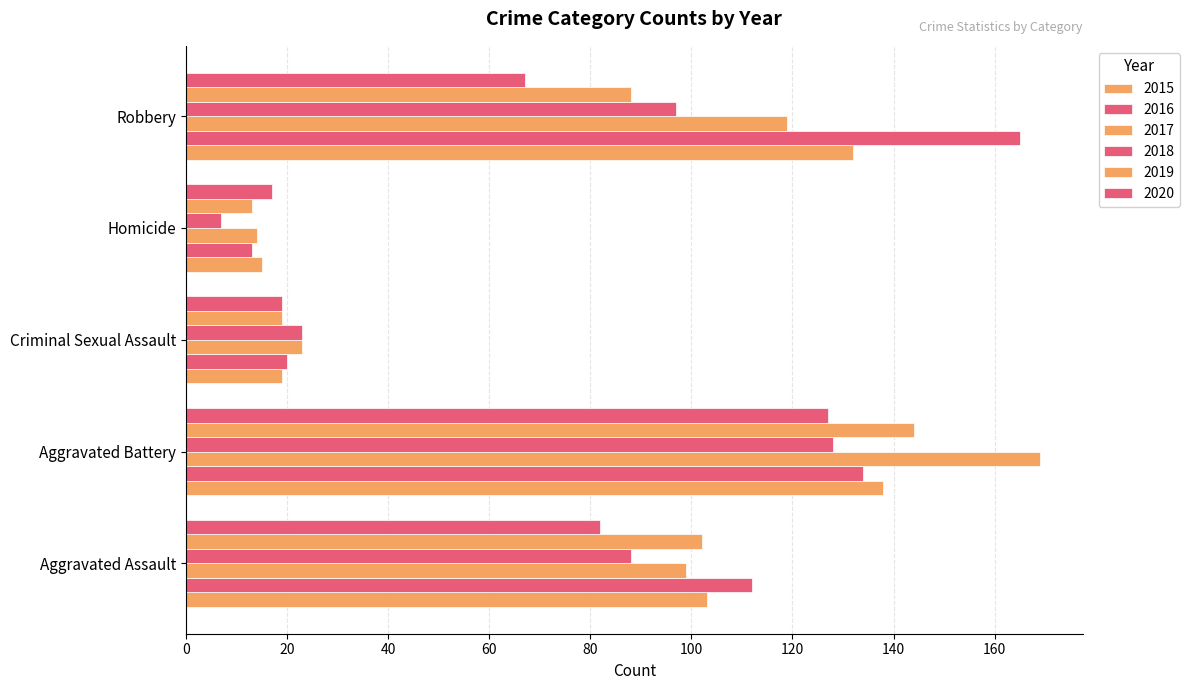

At Aggravated Battery, list the series in order from largest to smallest.

2017, 2019, 2015, 2016, 2018, 2020